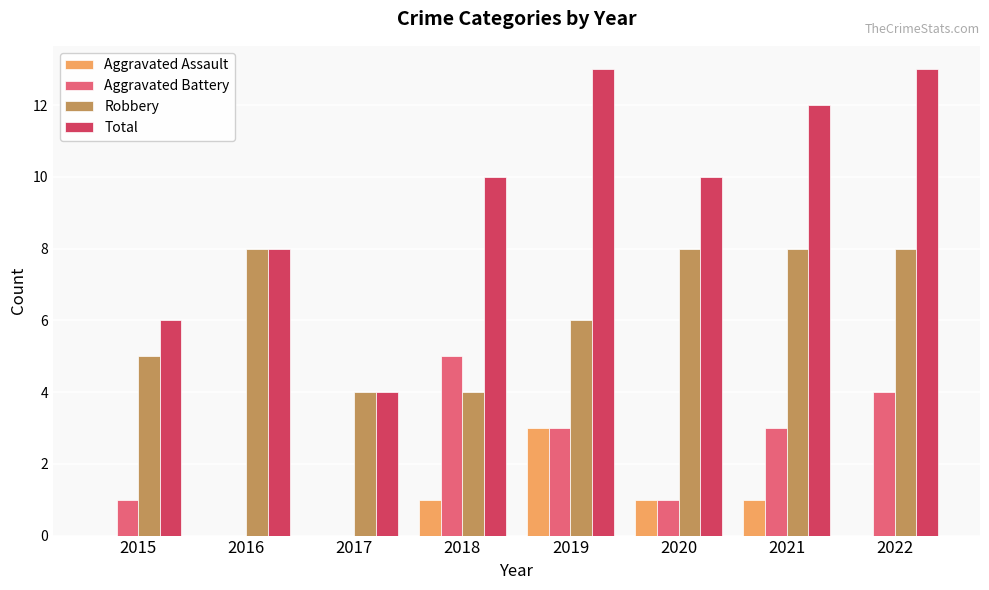

Is the value of Aggravated Battery at 2022 greater than the value of Aggravated Assault at 2015?

Yes